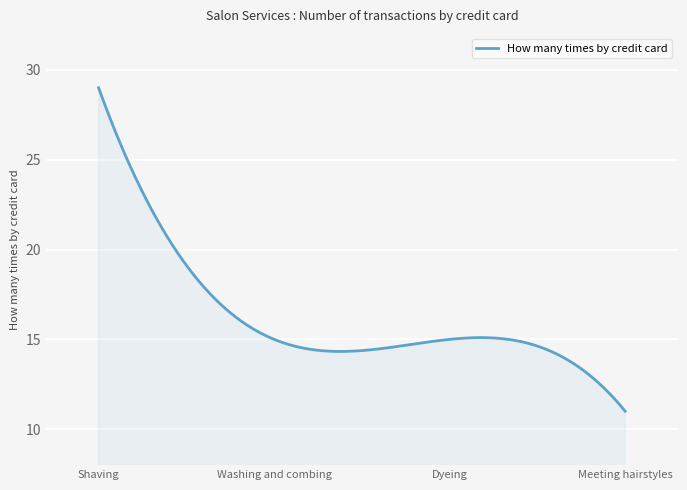

What is the minimum value shown in the chart?

11.0